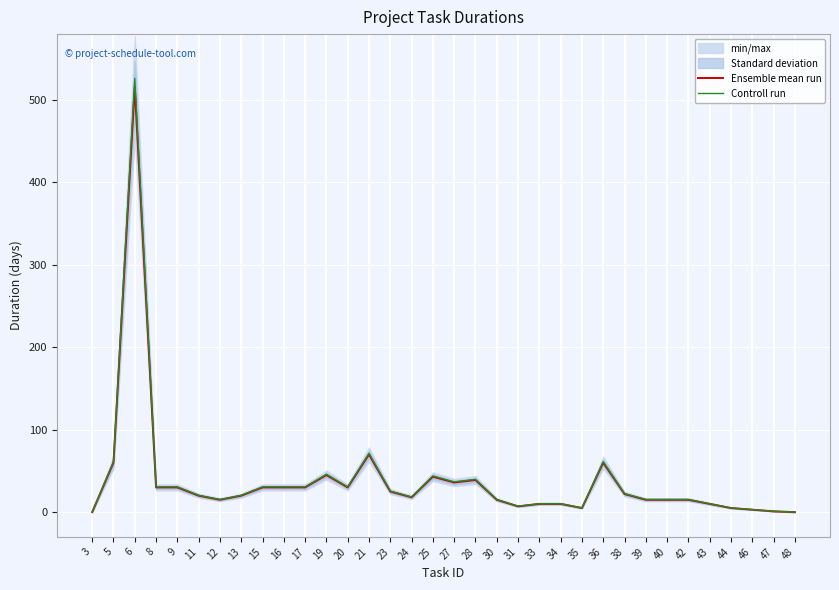

The Ensemble mean run series shows 1.9 at 46. True or false?

False